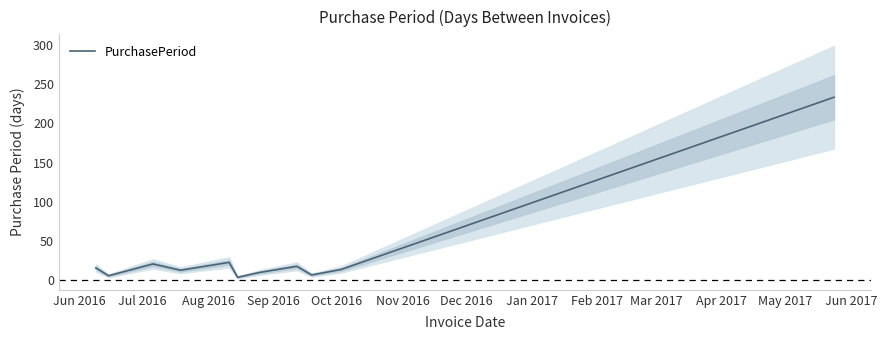

Does the chart display data point markers on the line(s)?

No